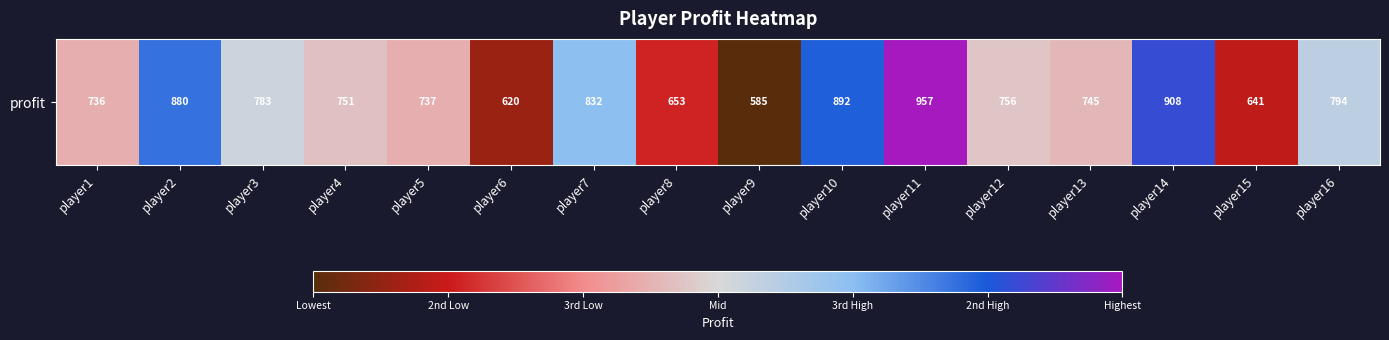

Which category has the lowest value across all series?

player9